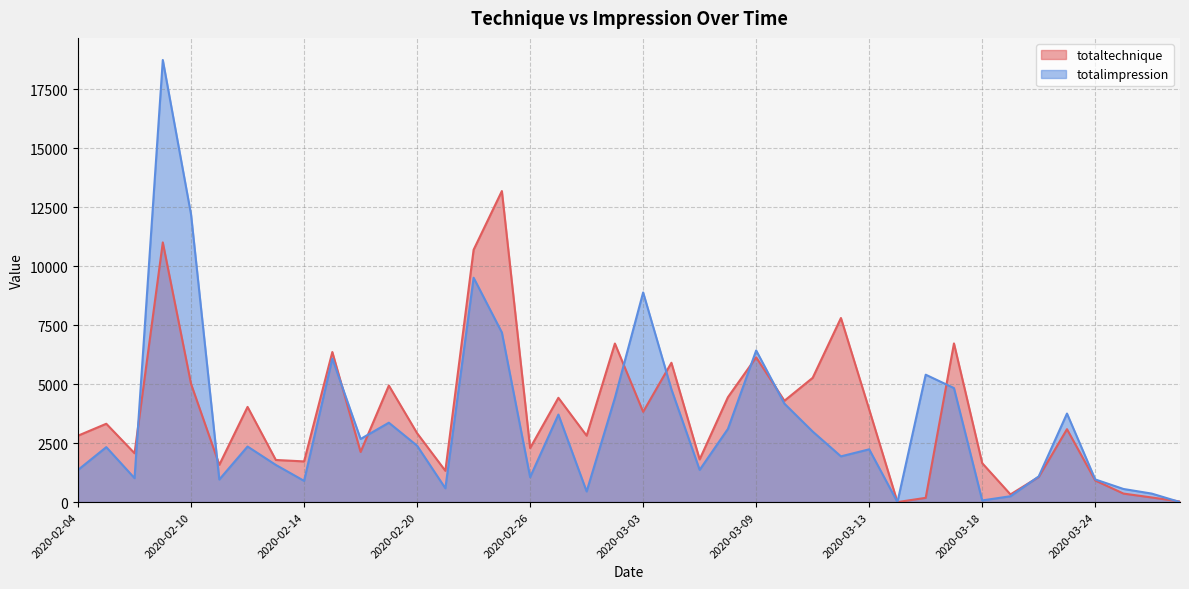

How many values in the totalimpression series exceed 2355?

19